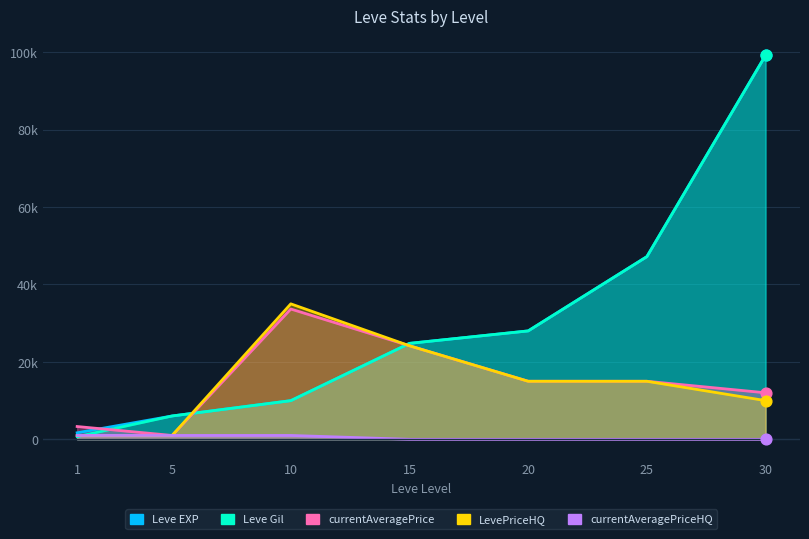

Which series contains the lowest Y value?

currentAveragePriceHQ